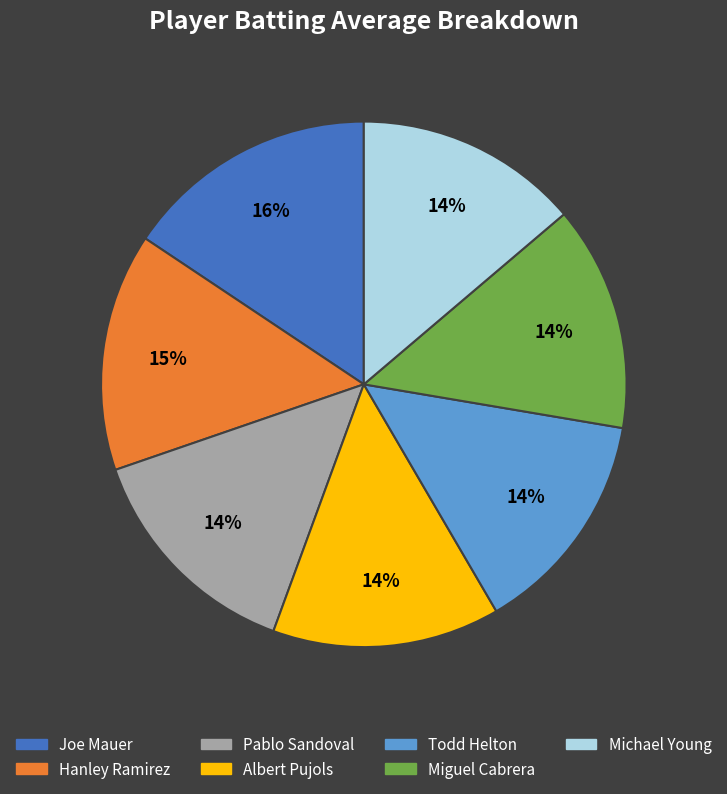

To the nearest percent, what is the difference between the largest and smallest slice percentages?

2%